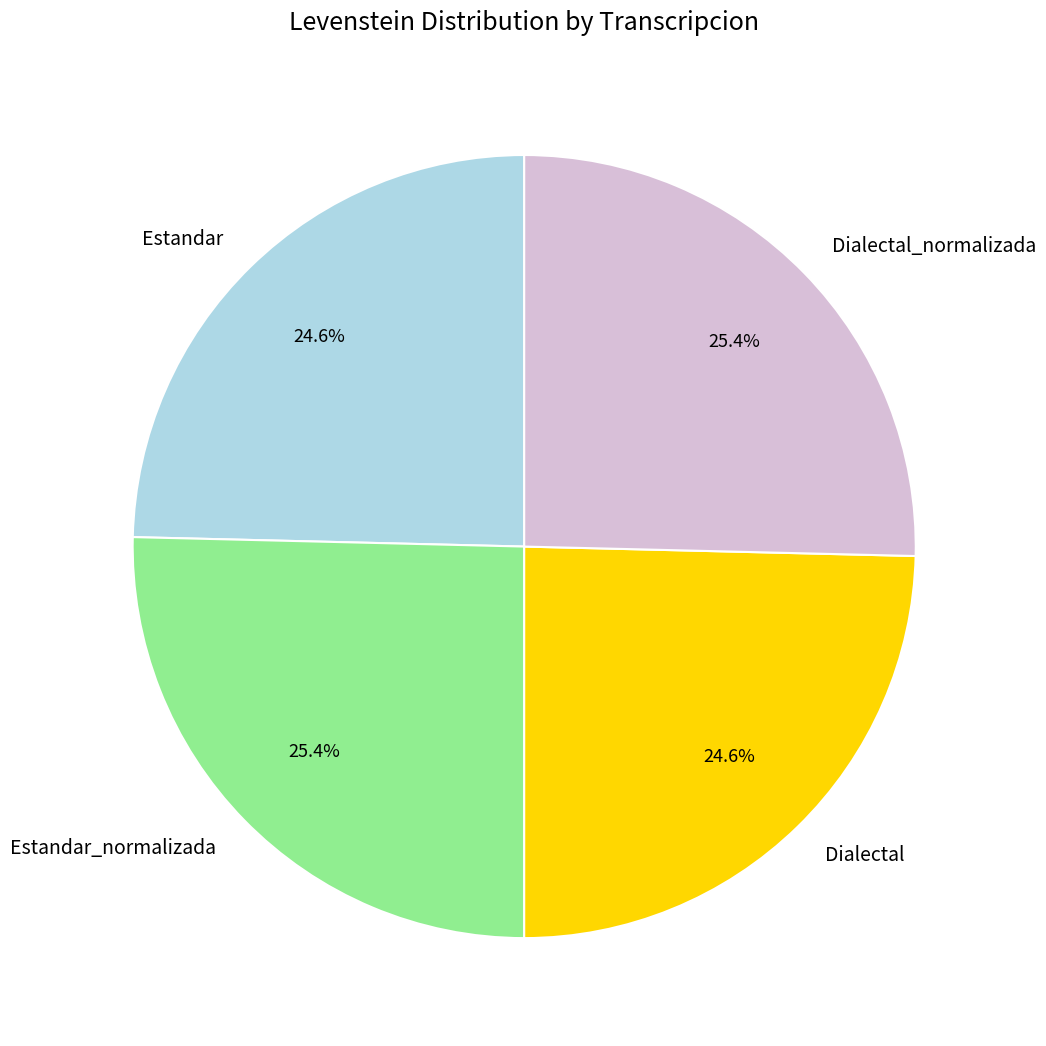

Count the number of slices in the pie.

4